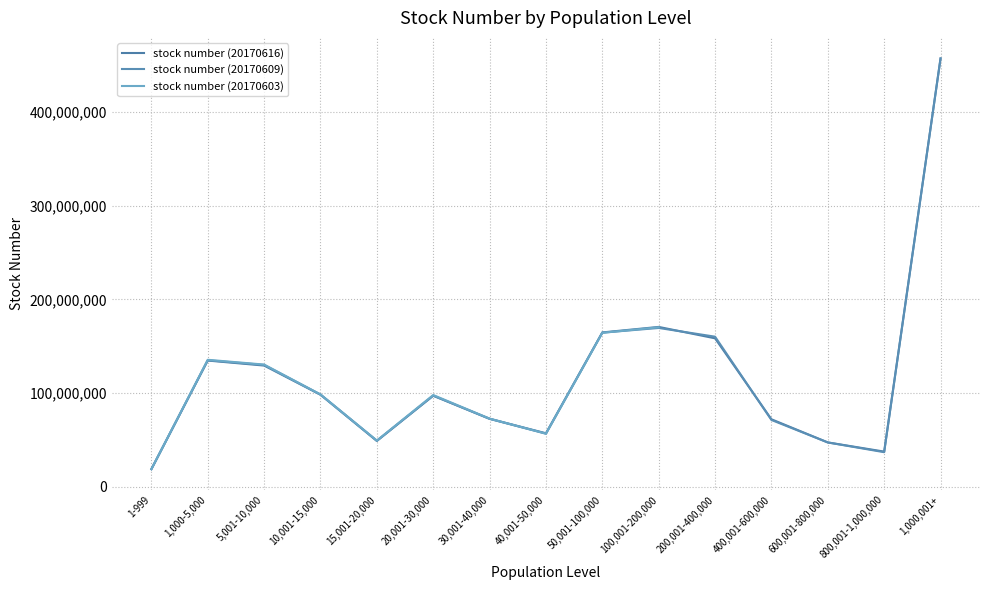

What is the greatest value displayed?

457081204